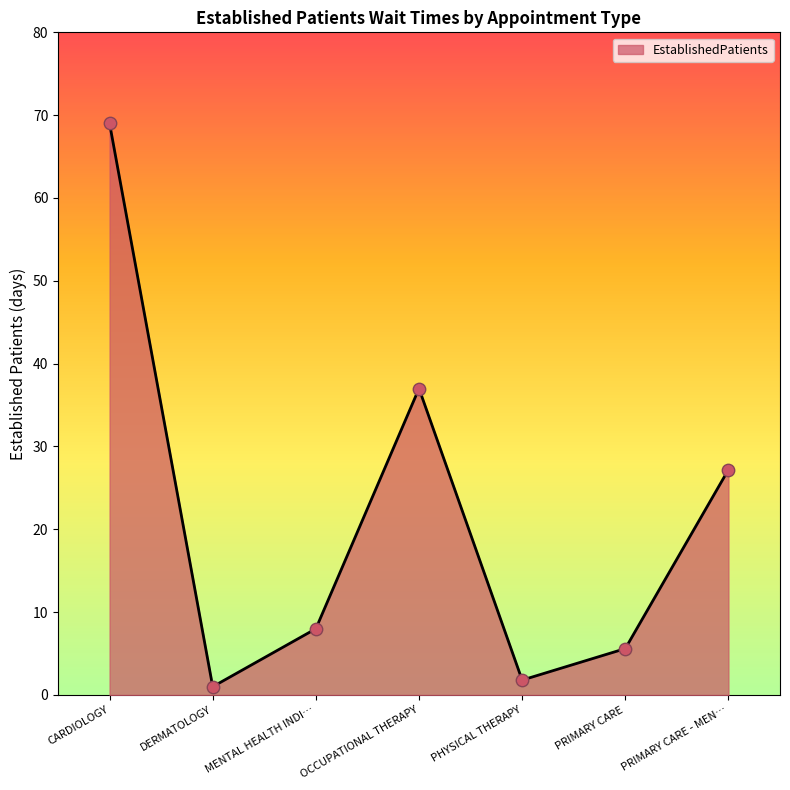

Between PHYSICAL THERAPY and CARDIOLOGY, which is larger?

CARDIOLOGY